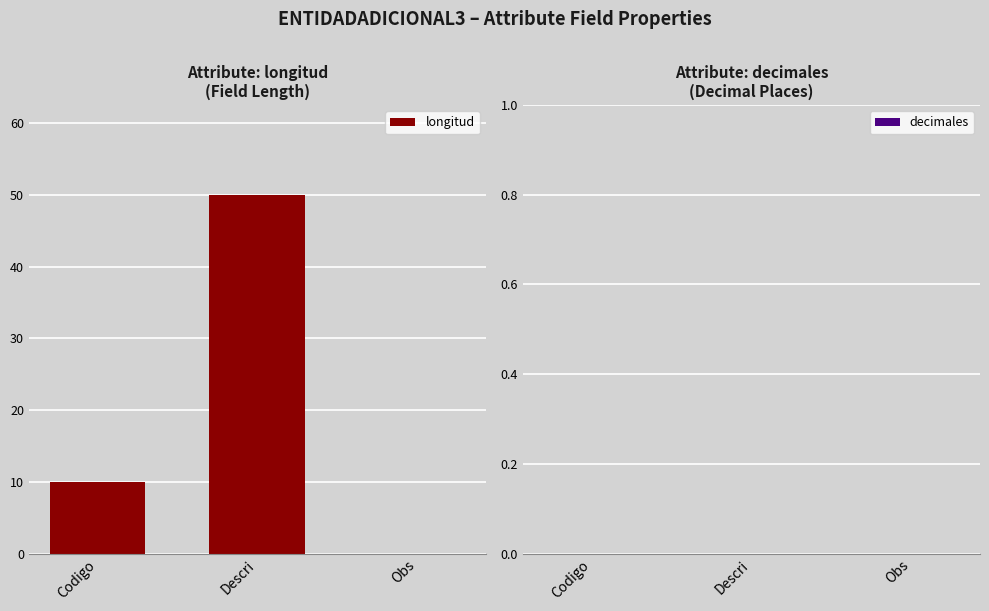

How many positive values are there?

2